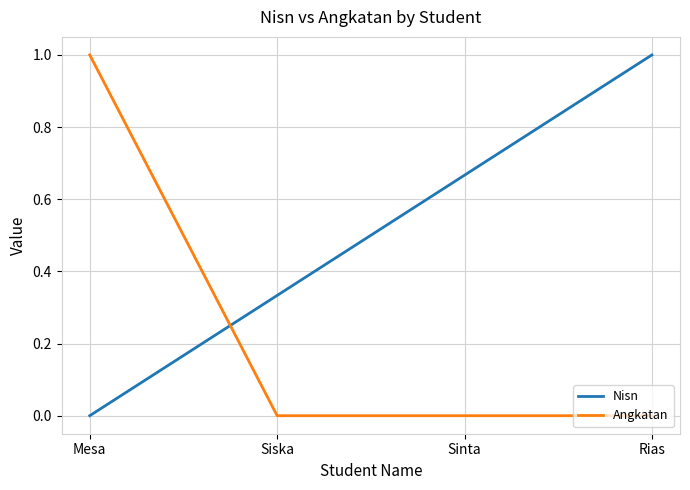

Rank the series by their average value, from lowest to highest.

Angkatan, Nisn